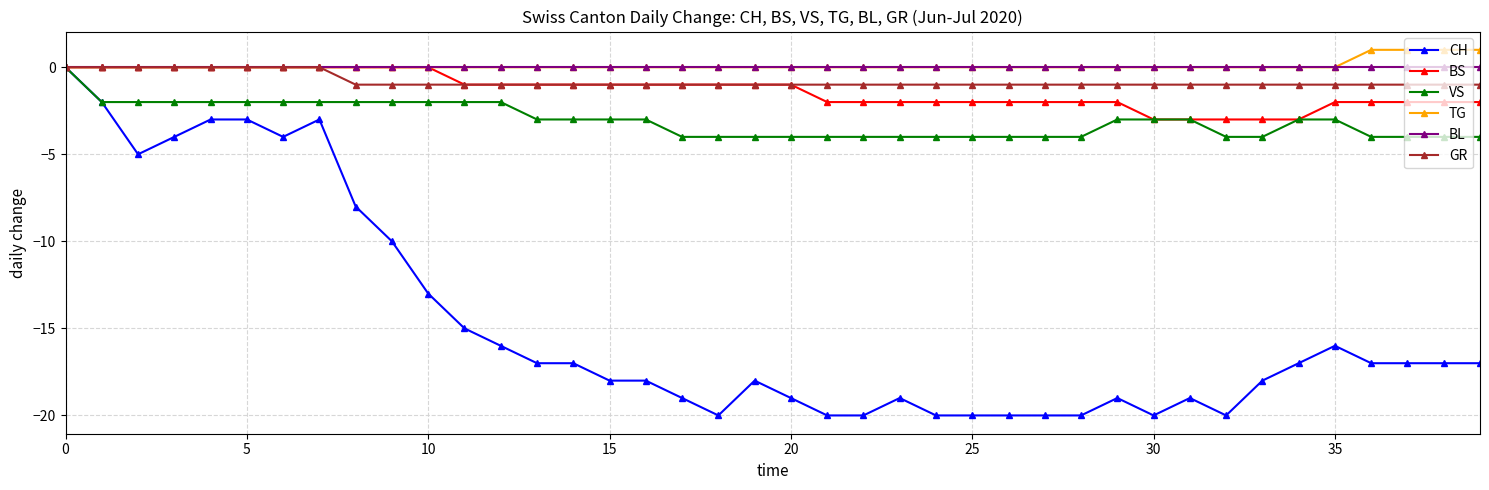

What is the minimum value shown in the chart?

-20